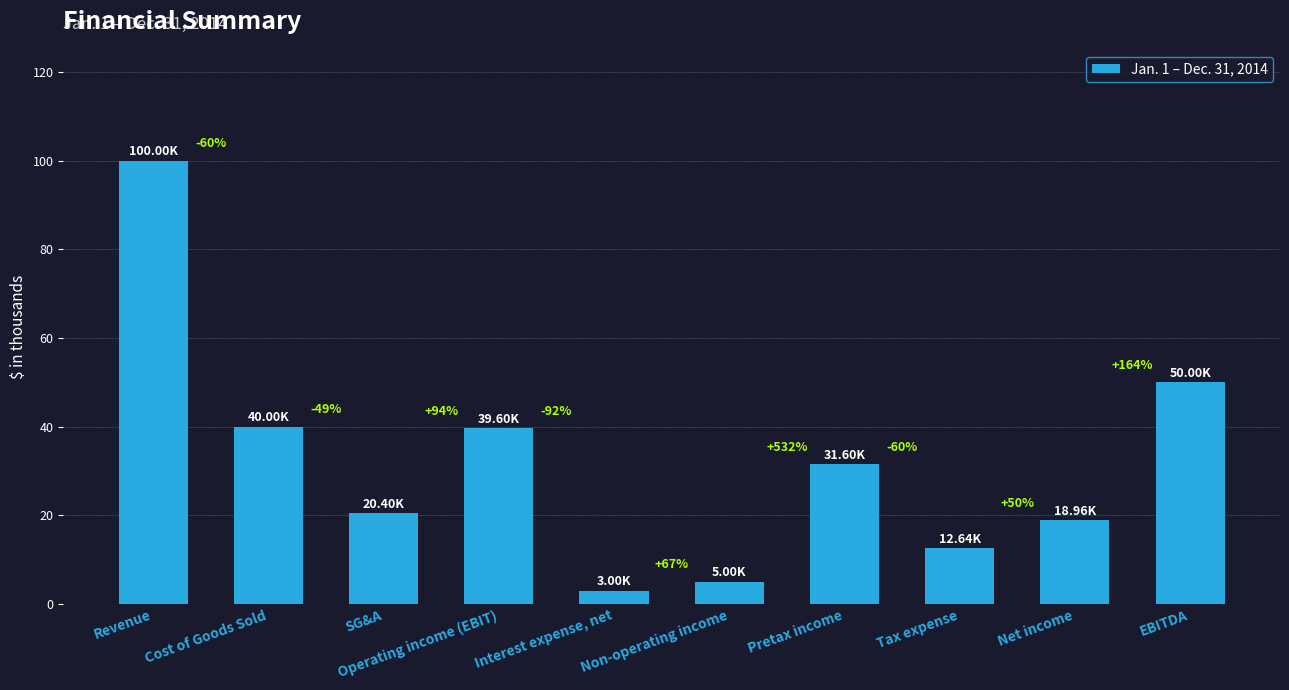

Does the chart contain any negative values?

No